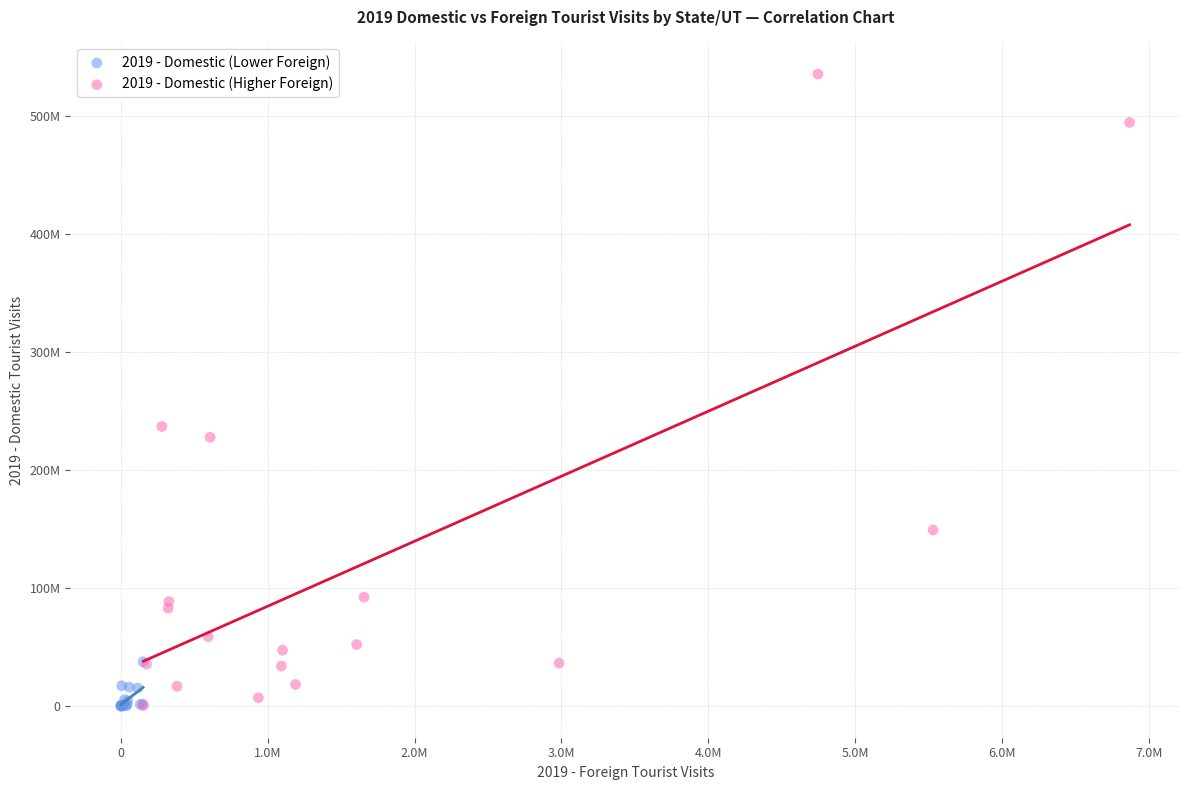

Which series has the widest spread of Y values?

2019 - Domestic (Higher Foreign)